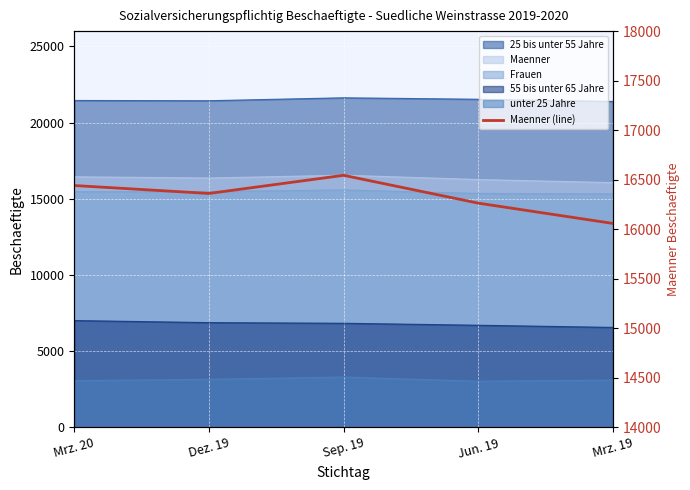

Between Mrz. 19 and Dez. 19, which is larger?

Dez. 19